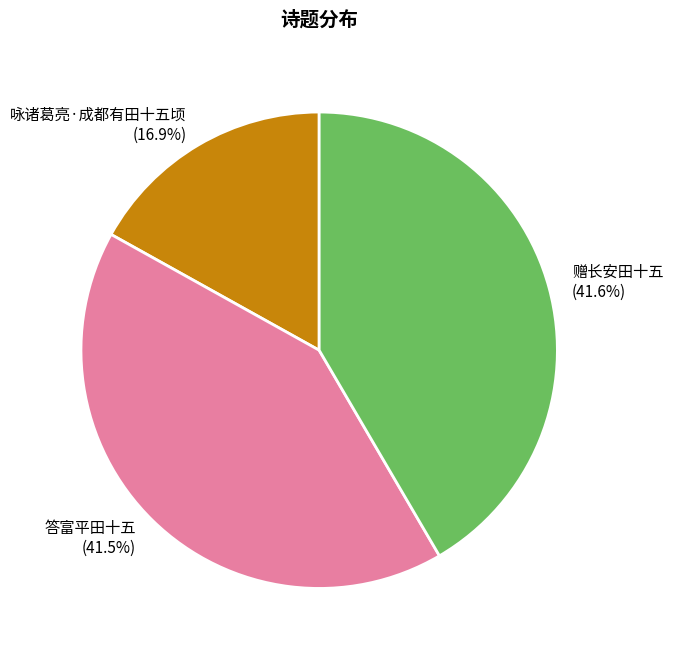

How many slices are in this pie chart?

3